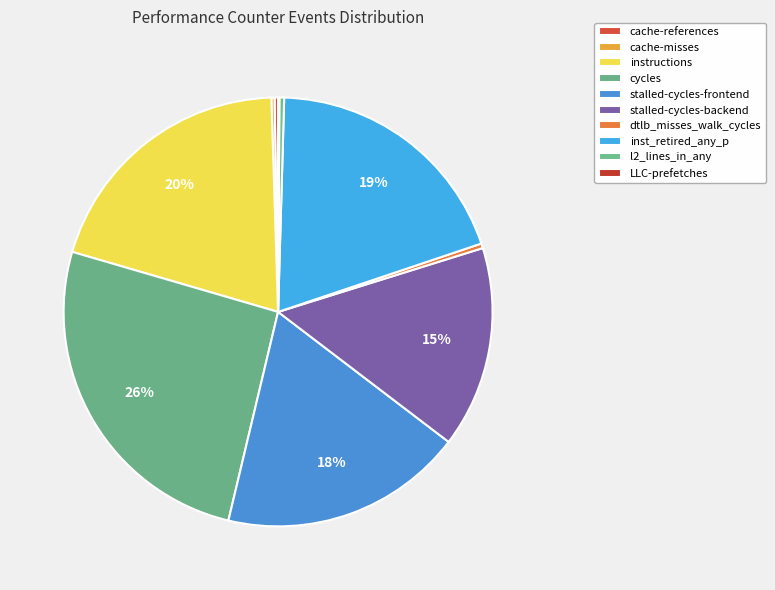

What percentage is NOT represented by stalled-cycles-frontend?

81.6%